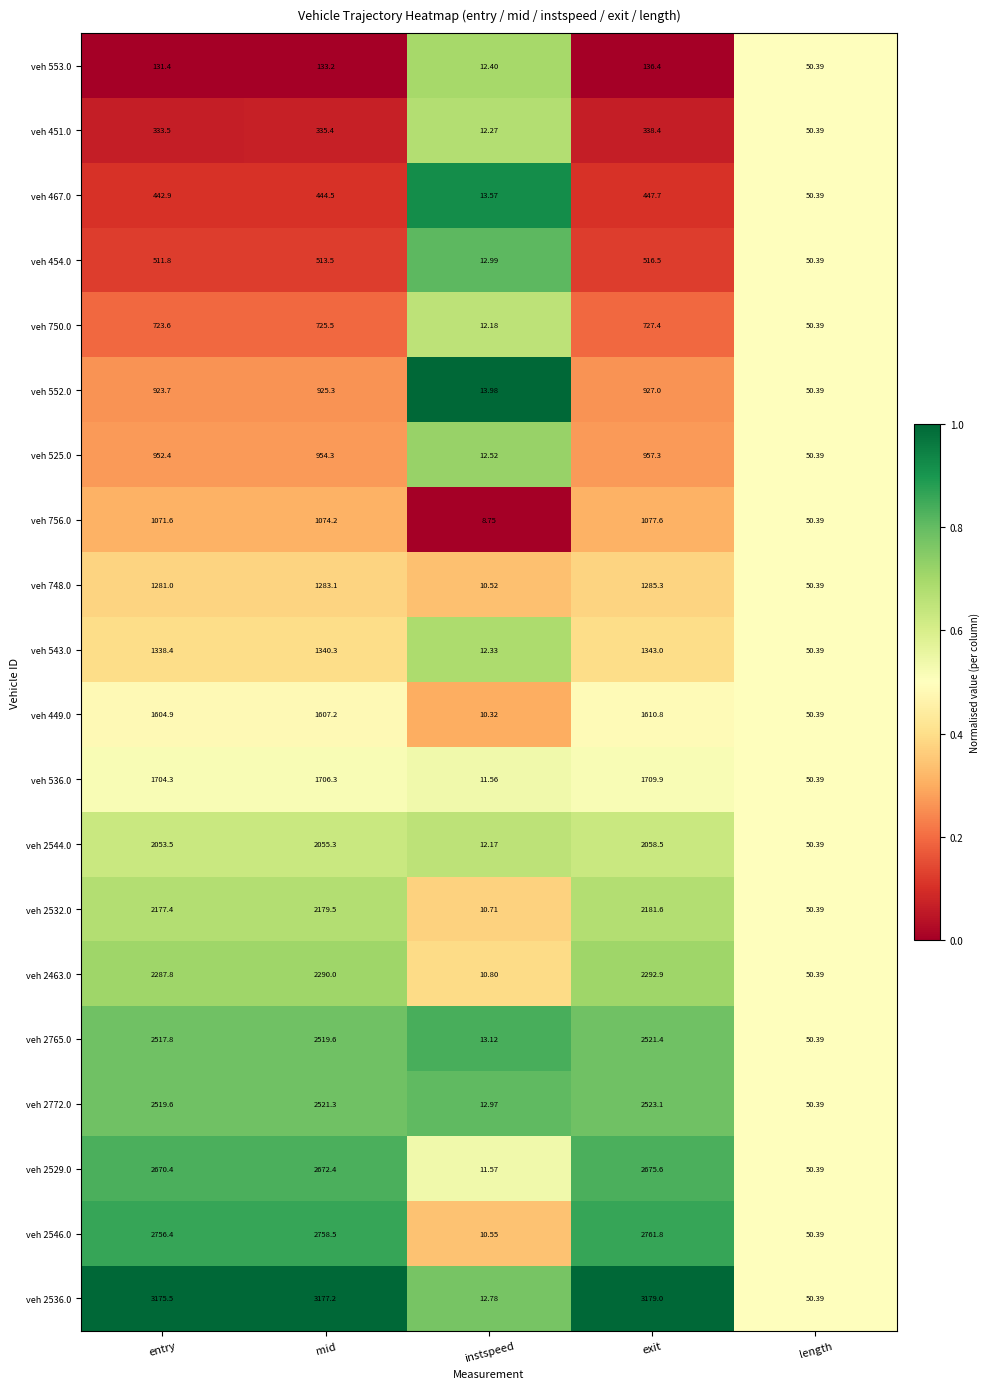

At which category is the sum across all series the highest?

exit